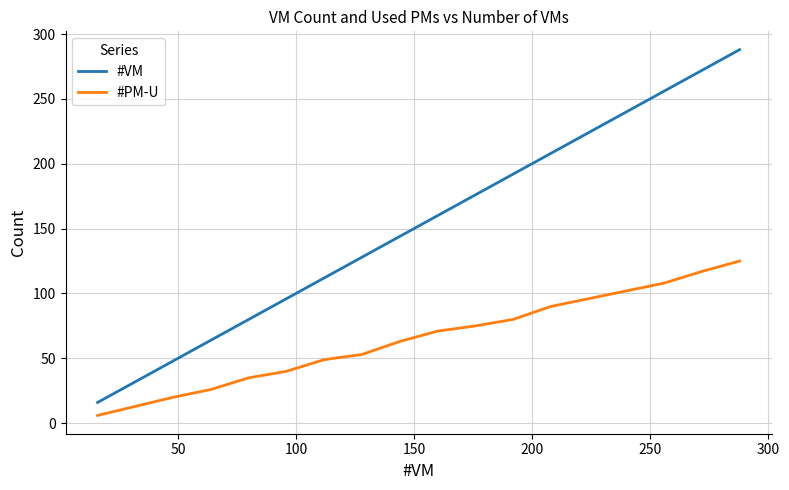

Which series has the largest range (max minus min)?

#VM